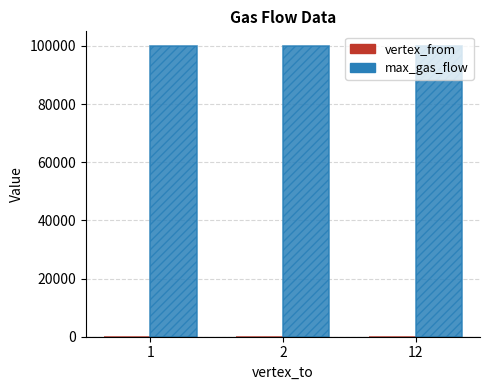

Which series has the largest total across all categories?

max_gas_flow